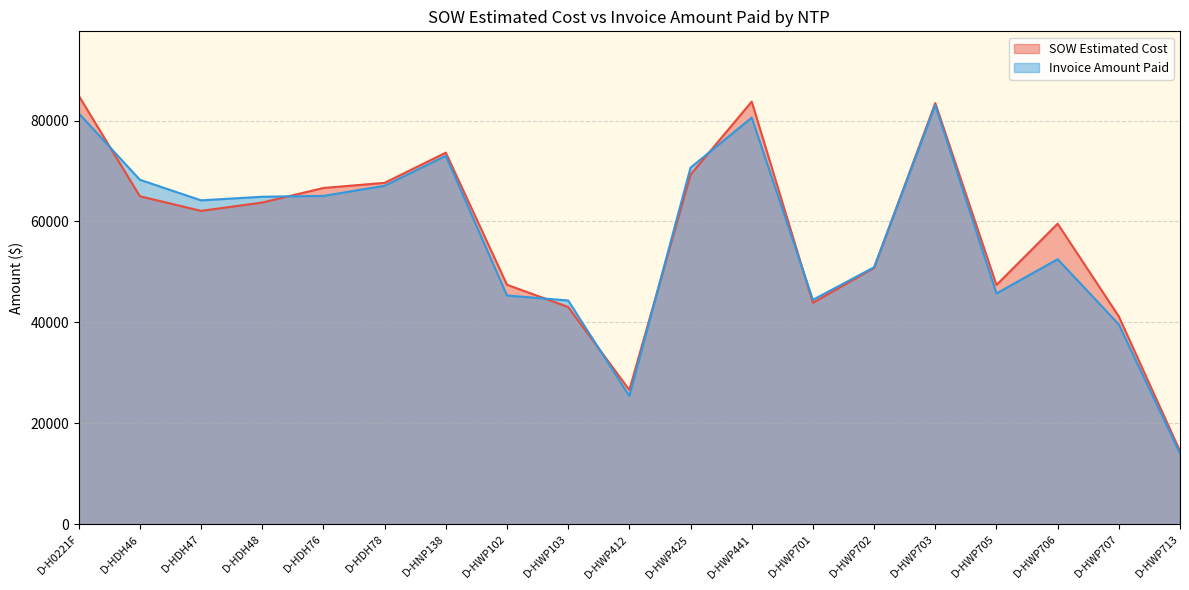

What is the label of the 3rd point from the right?

D-HWP706